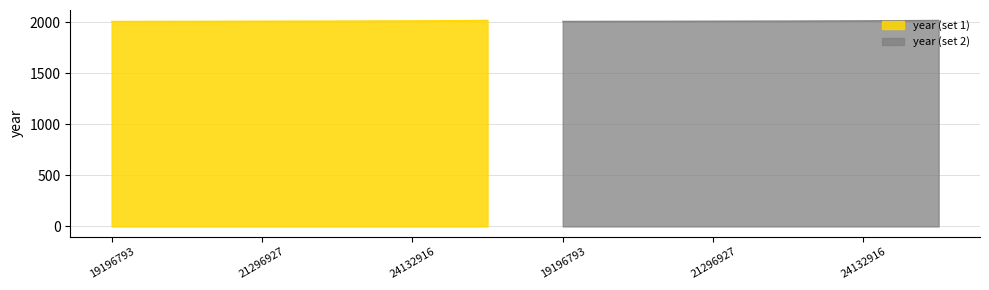

What is the minimum value for year (set 1)?

2009